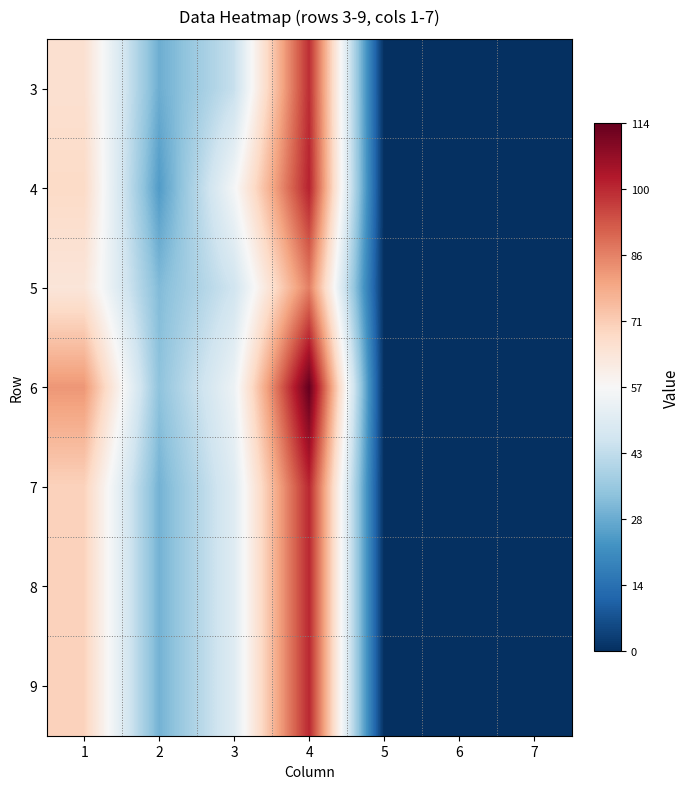

Reading right to left, extract all data points from this chart.

3: 7=0	6=0	5=0	4=99	3=44	2=29	1=66
4: 7=0	6=0	5=0	4=101	3=56	2=25	1=68
5: 7=0	6=0	5=0	4=86	3=46	2=32	1=64
6: 7=0	6=0	5=0	4=114	3=54	2=34	1=82
7: 7=0	6=0	5=0	4=100	3=50	2=30	1=70
8: 7=0	6=0	5=0	4=100	3=50	2=30	1=70
9: 7=0	6=0	5=0	4=100	3=50	2=30	1=70